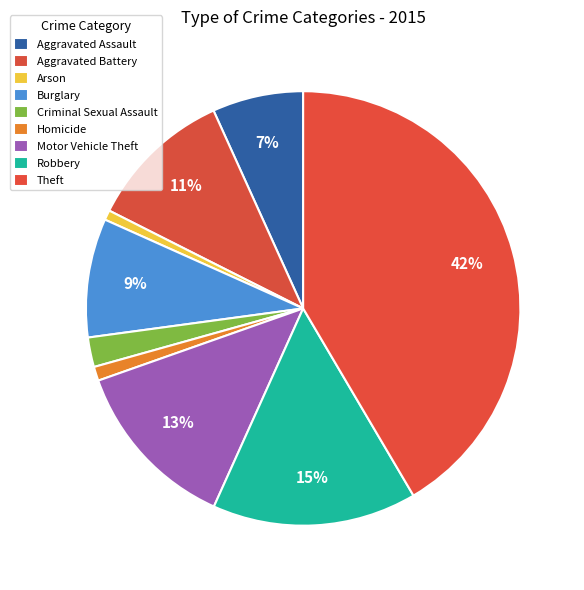

The Motor Vehicle Theft slice represents 22% of the pie. True or false?

False